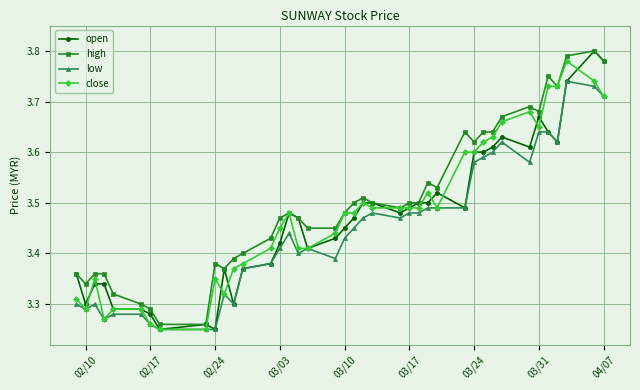

Count the close values in the range 3 to 4.

40